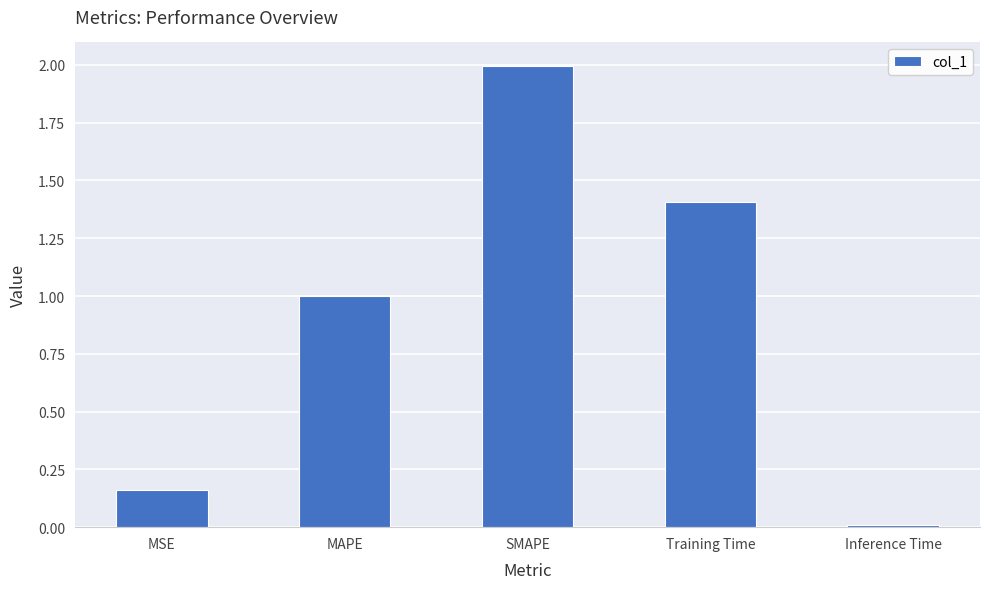

Which category has the highest value across all series?

SMAPE